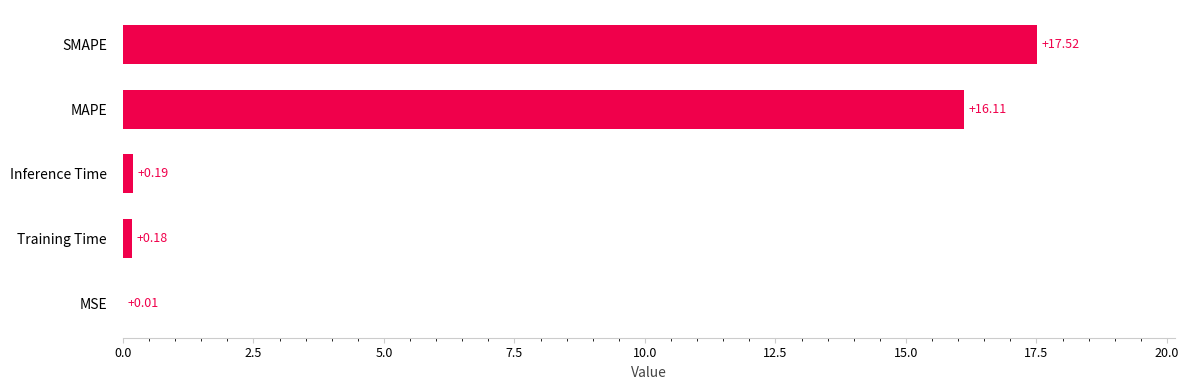

Which category has the highest value across all series?

SMAPE